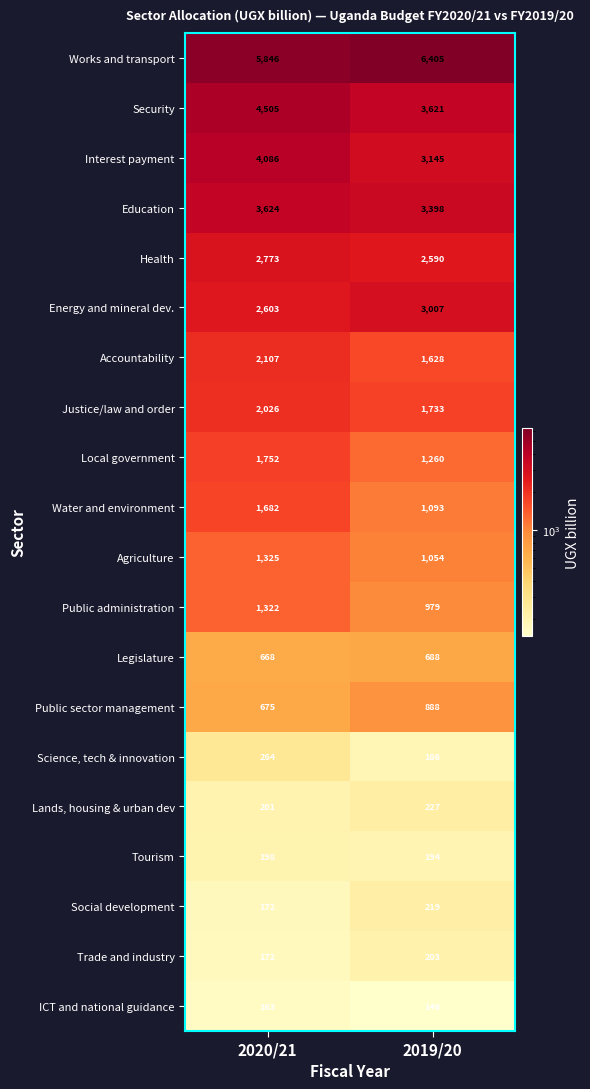

What is the difference between the maximum and minimum values in the Tourism series?

4